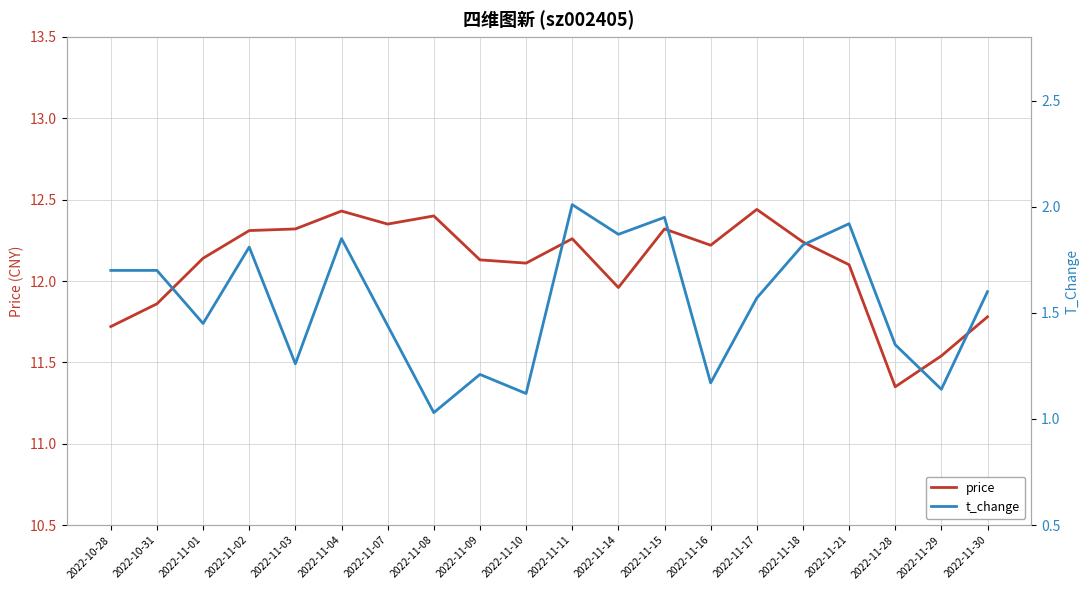

The t_change series shows 1.4 at 2022-11-01. True or false?

True